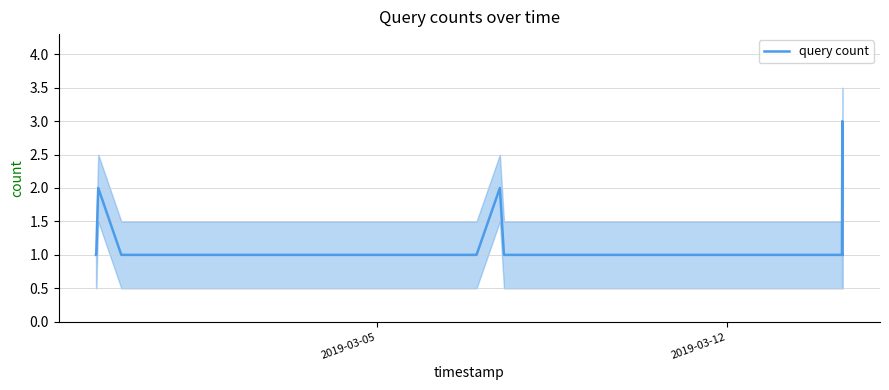

How many data points are above 1?

3